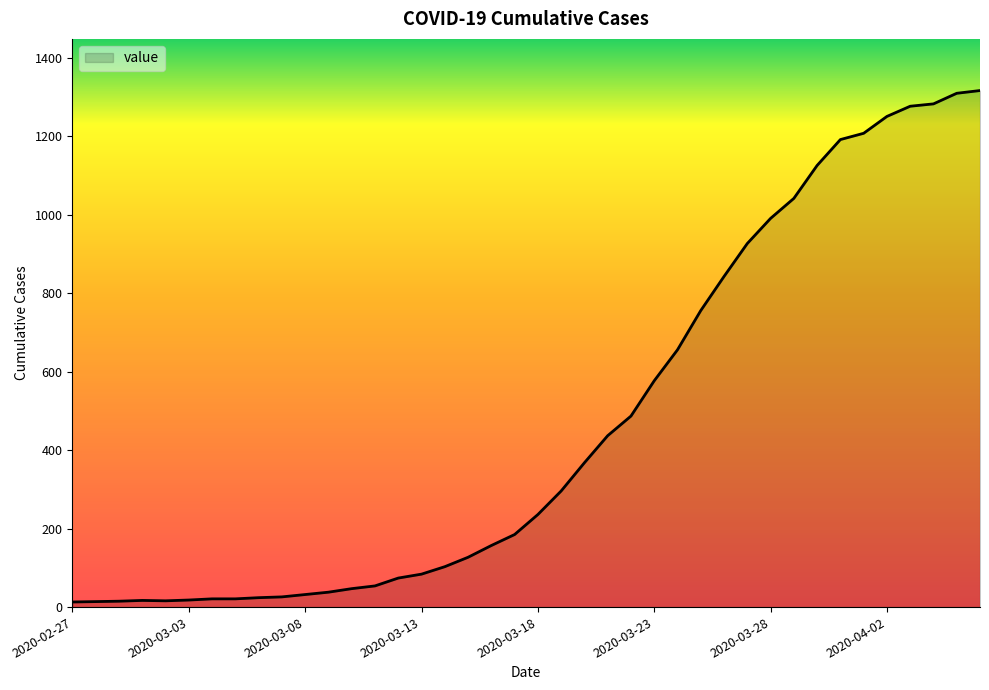

What is the greatest value displayed?

1317